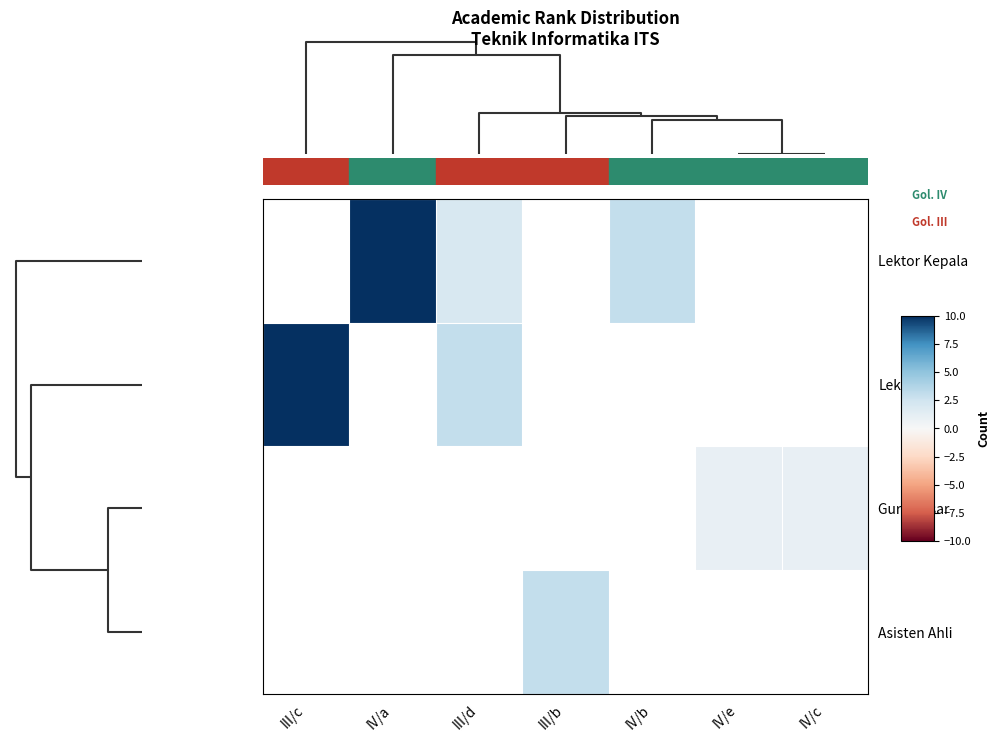

Is it true that Lektor Kepala equals 1.4 at III/d?

False